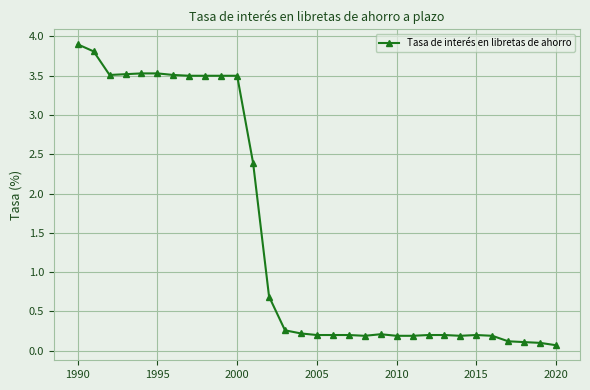

What is the sum of all values?

45.6